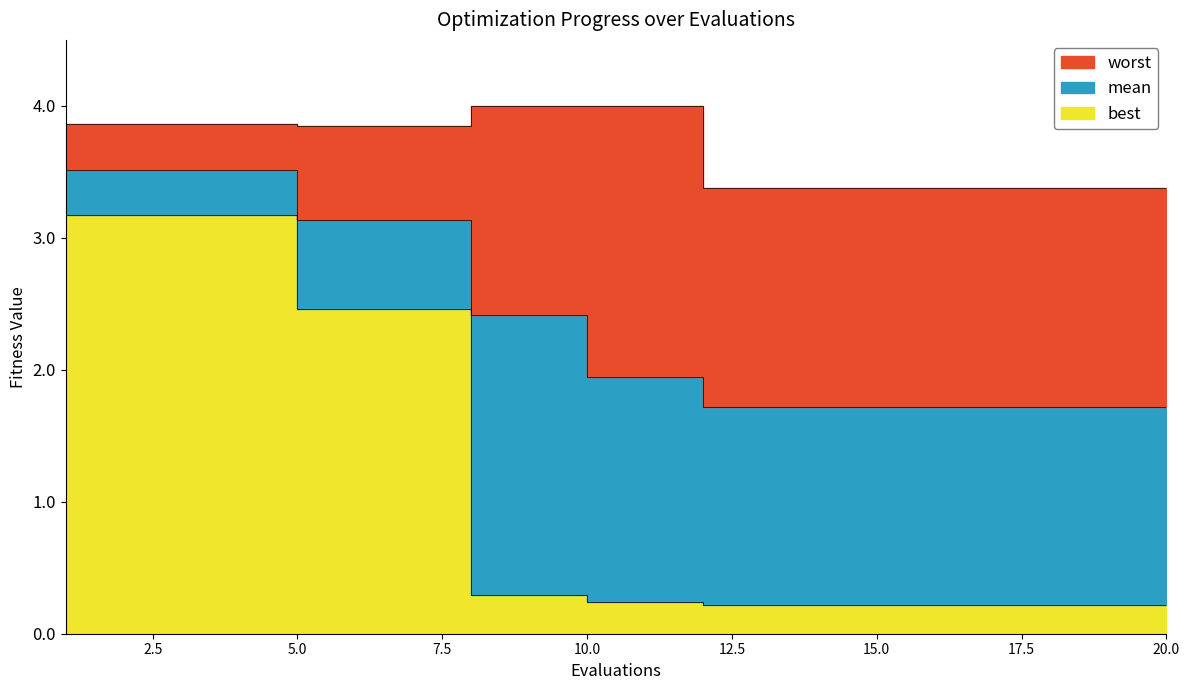

Rank the categories by worst value from lowest to highest.

12, 13, 14, 15, 16, 17, 18, 19, 20, 5, 6, 7, 1, 2, 3, 4, 8, 9, 10, 11